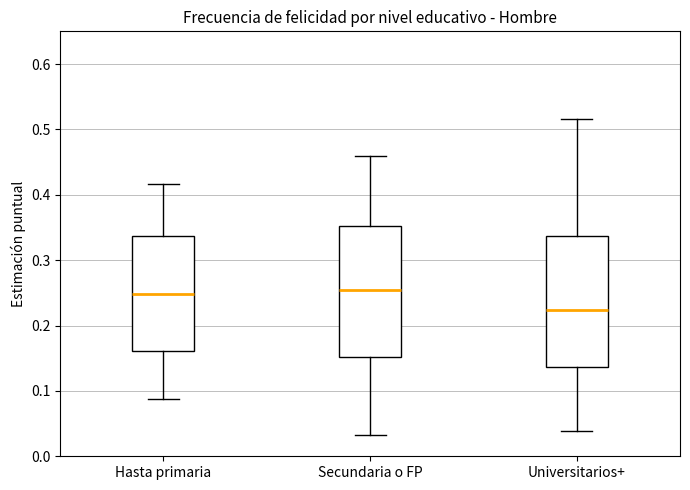

Reading left to right, transcribe this box plot: for each box, give where its median line is, the range the box spans, and where its two whiskers end, as read against the y-axis. The values are not printed on the chart, so give them approximately, as read against the axis.

Hasta primaria: median 0.25, box 0.16 to 0.34, whiskers 0.09 to 0.42
Secundaria o FP: median 0.25, box 0.15 to 0.35, whiskers 0.03 to 0.46
Universitarios+: median 0.22, box 0.14 to 0.34, whiskers 0.04 to 0.52